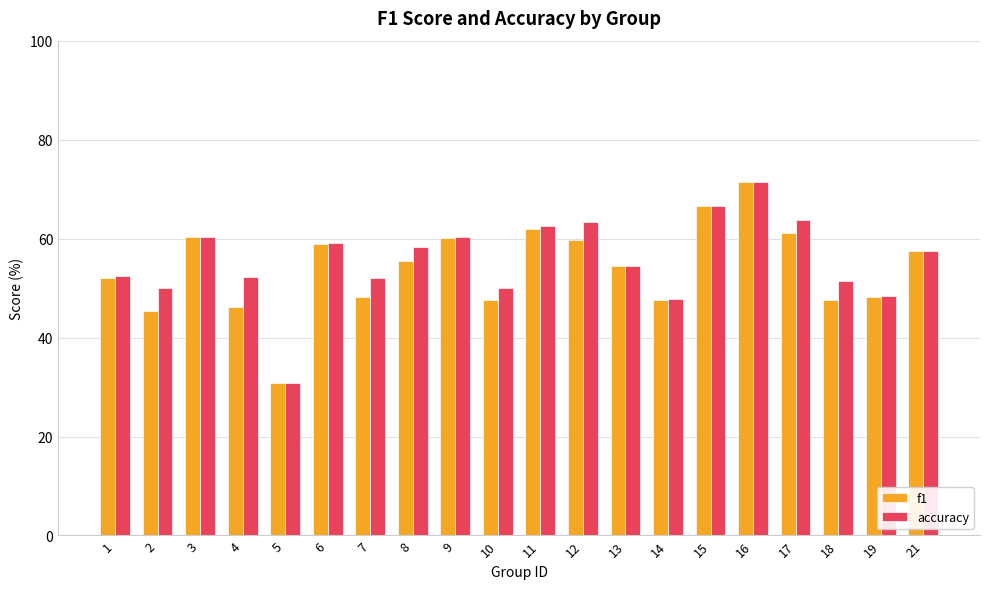

What is the total value across all series at 11?

124.4